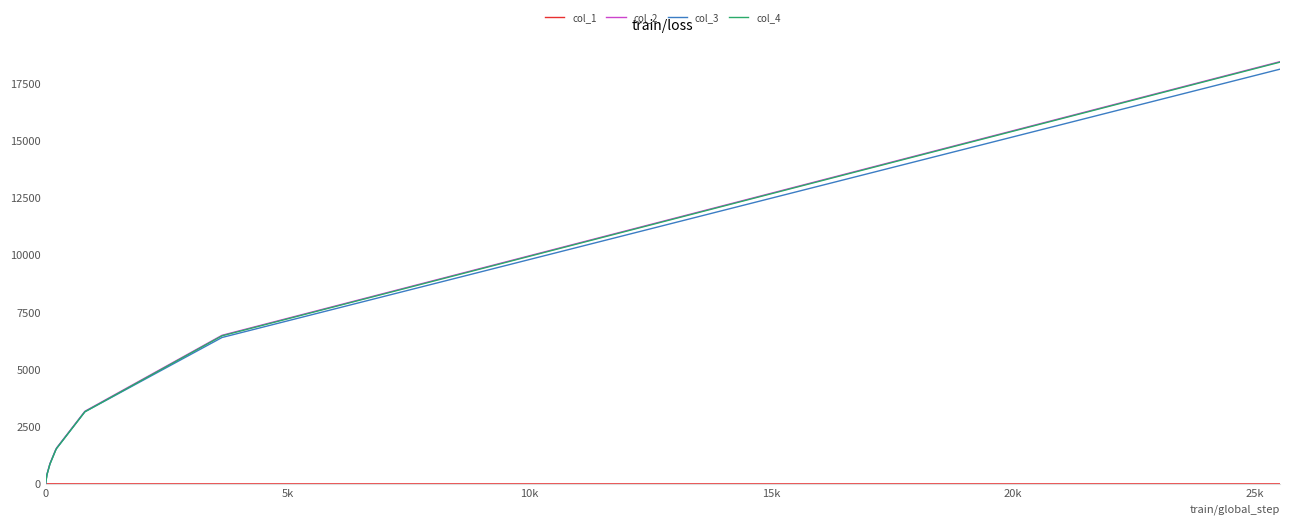

Count the number of data series in this chart.

4